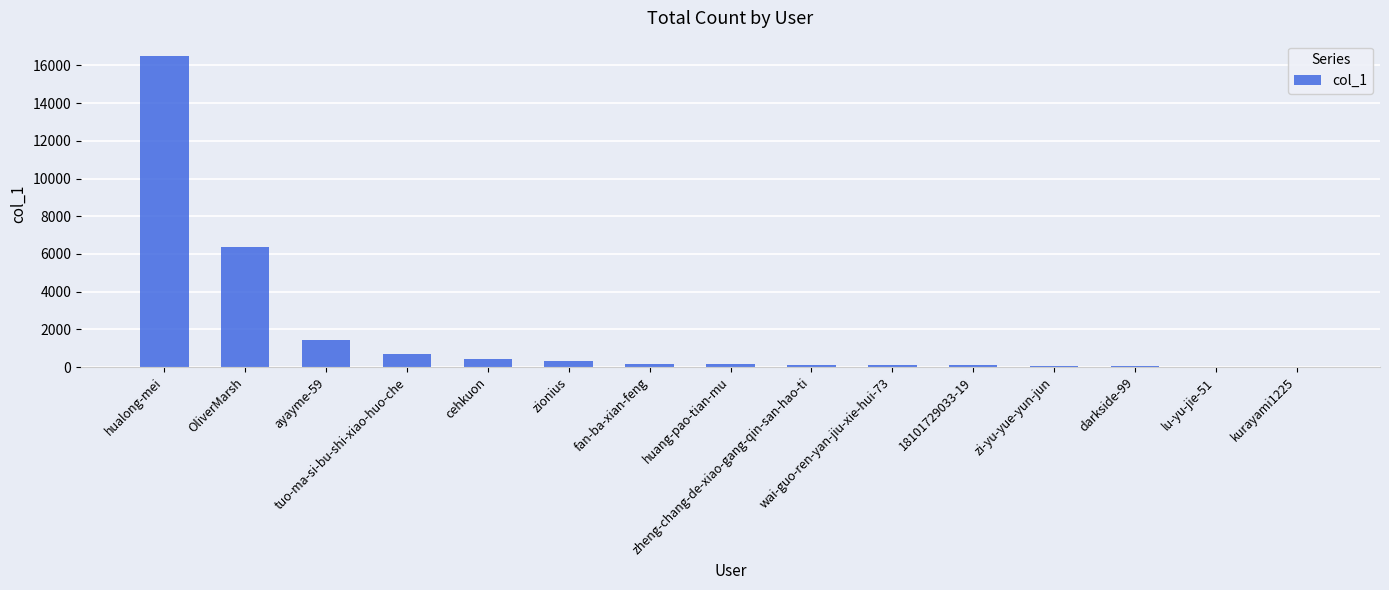

What is the maximum value shown in the chart?

16487